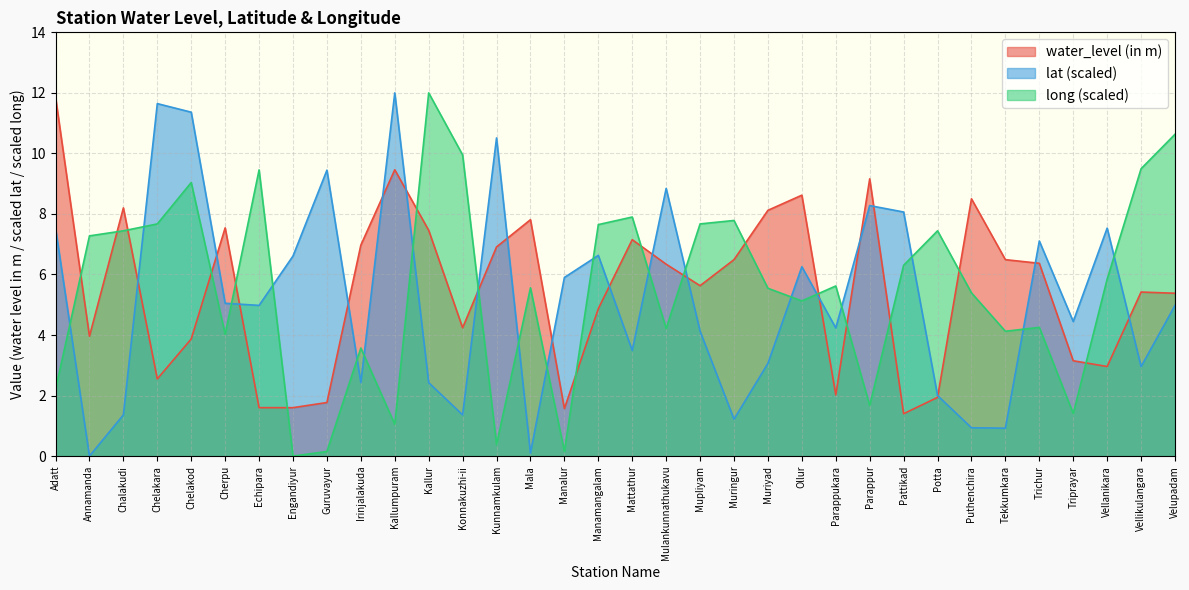

At which category is the sum across all series the highest?

Chelakod